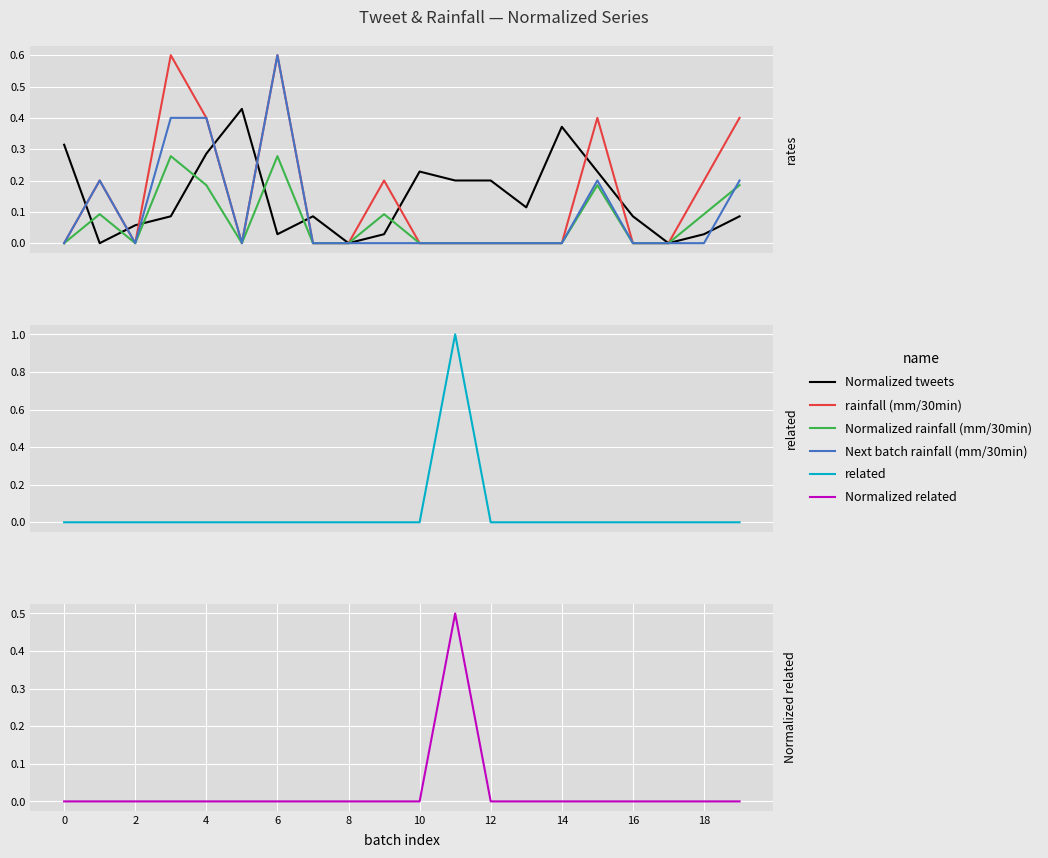

Is the value of related at 9 greater than the value of Normalized related at 0.6?

No